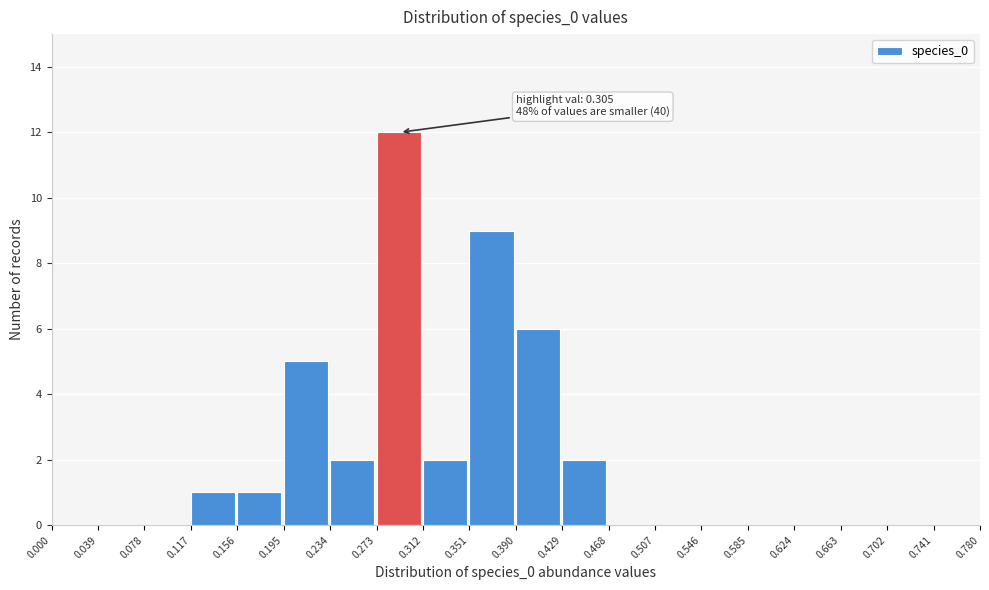

Over which range of the x-axis is the bar tallest?

0.273 to 0.312